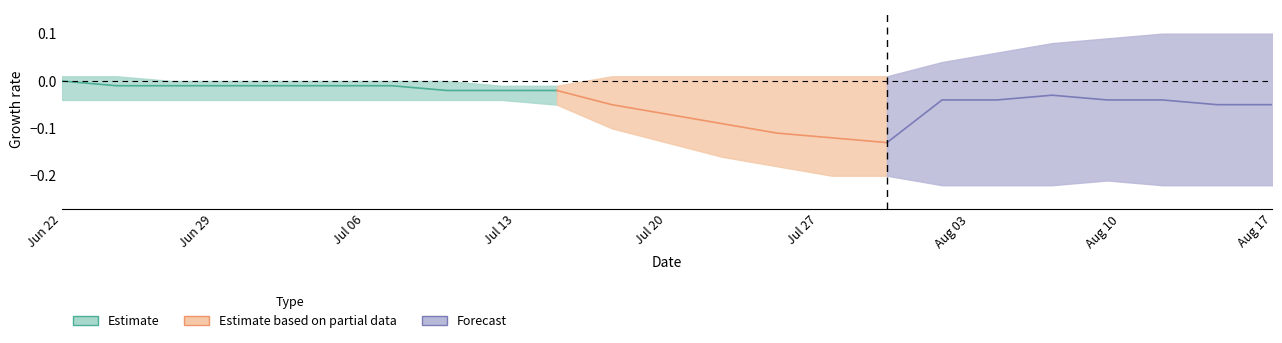

At how many categories does at least one series exceed 0?

2